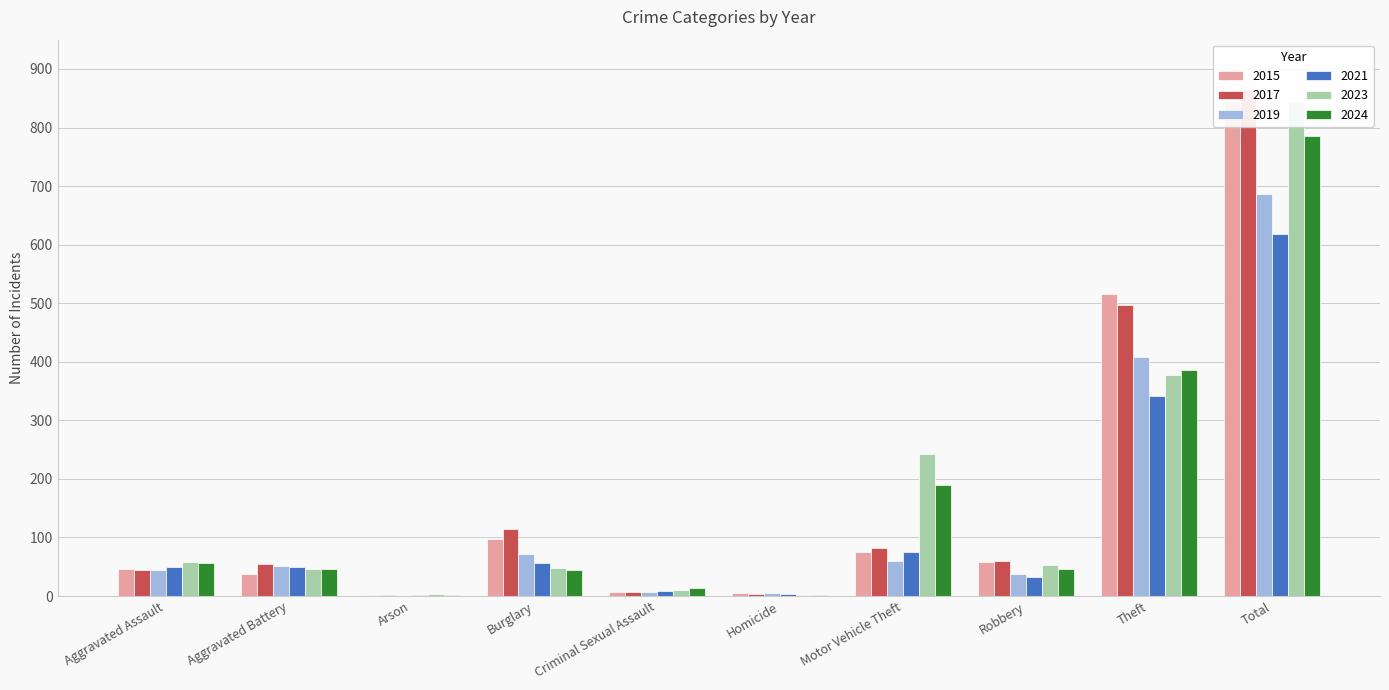

Reading left to right, list all the values displayed in this chart.

2015: Aggravated Assault=46	Aggravated Battery=38	Arson=1	Burglary=98	Criminal Sexual Assault=7	Homicide=6	Motor Vehicle Theft=75	Robbery=59	Theft=515	Total=845
2017: Aggravated Assault=44	Aggravated Battery=54	Arson=2	Burglary=114	Criminal Sexual Assault=7	Homicide=4	Motor Vehicle Theft=82	Robbery=60	Theft=497	Total=864
2019: Aggravated Assault=44	Aggravated Battery=51	Arson=0	Burglary=72	Criminal Sexual Assault=7	Homicide=5	Motor Vehicle Theft=60	Robbery=38	Theft=409	Total=686
2021: Aggravated Assault=50	Aggravated Battery=49	Arson=1	Burglary=57	Criminal Sexual Assault=9	Homicide=4	Motor Vehicle Theft=75	Robbery=32	Theft=341	Total=618
2023: Aggravated Assault=59	Aggravated Battery=47	Arson=4	Burglary=48	Criminal Sexual Assault=11	Homicide=2	Motor Vehicle Theft=243	Robbery=53	Theft=377	Total=844
2024: Aggravated Assault=56	Aggravated Battery=46	Arson=2	Burglary=44	Criminal Sexual Assault=14	Homicide=1	Motor Vehicle Theft=190	Robbery=46	Theft=386	Total=785